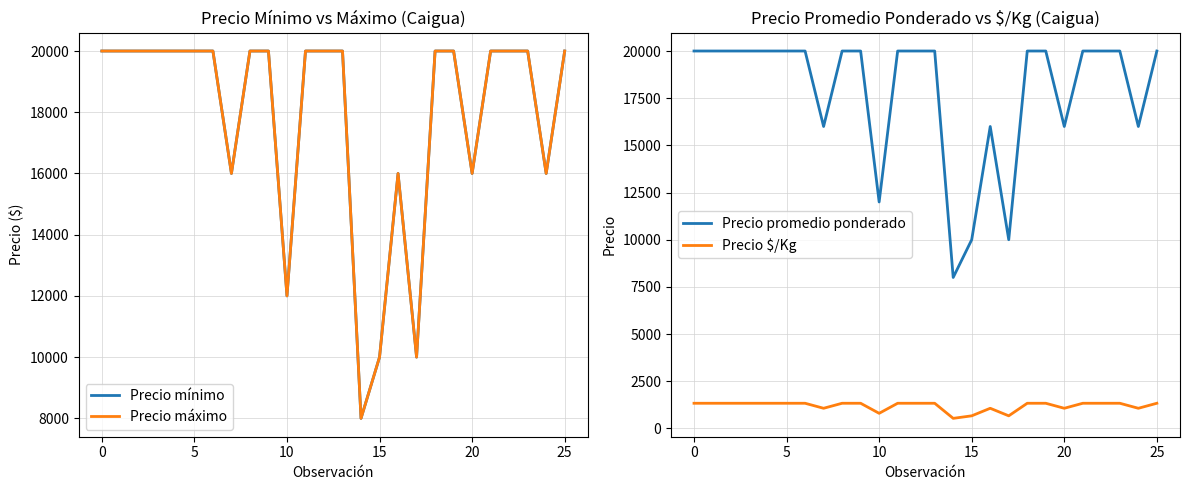

True or false: Precio máximo and Precio mínimo intersect in this chart.

False